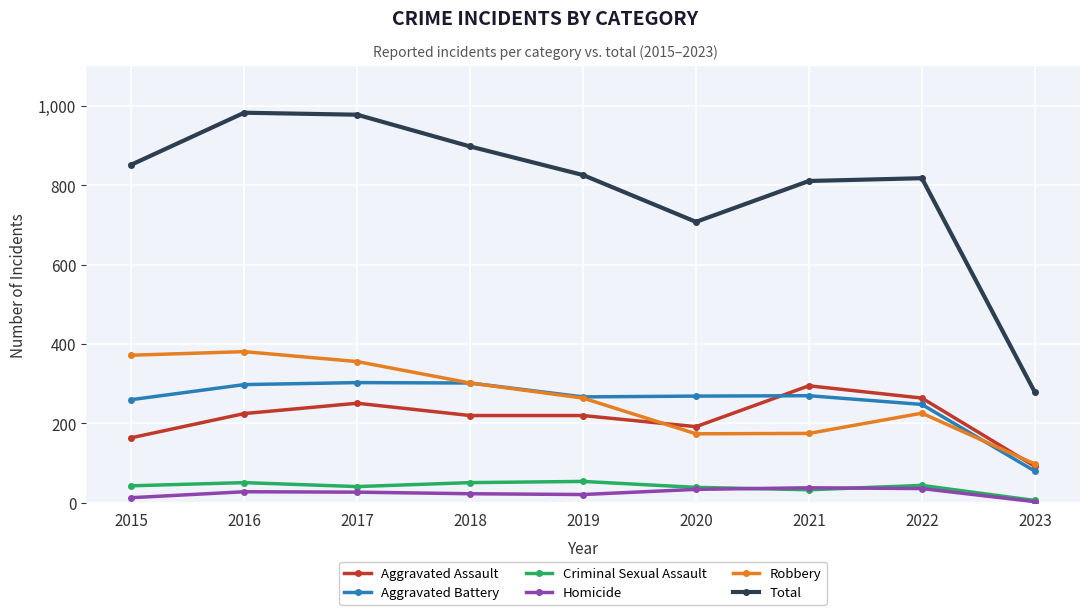

True or false: Homicide and Total cross at least once.

False